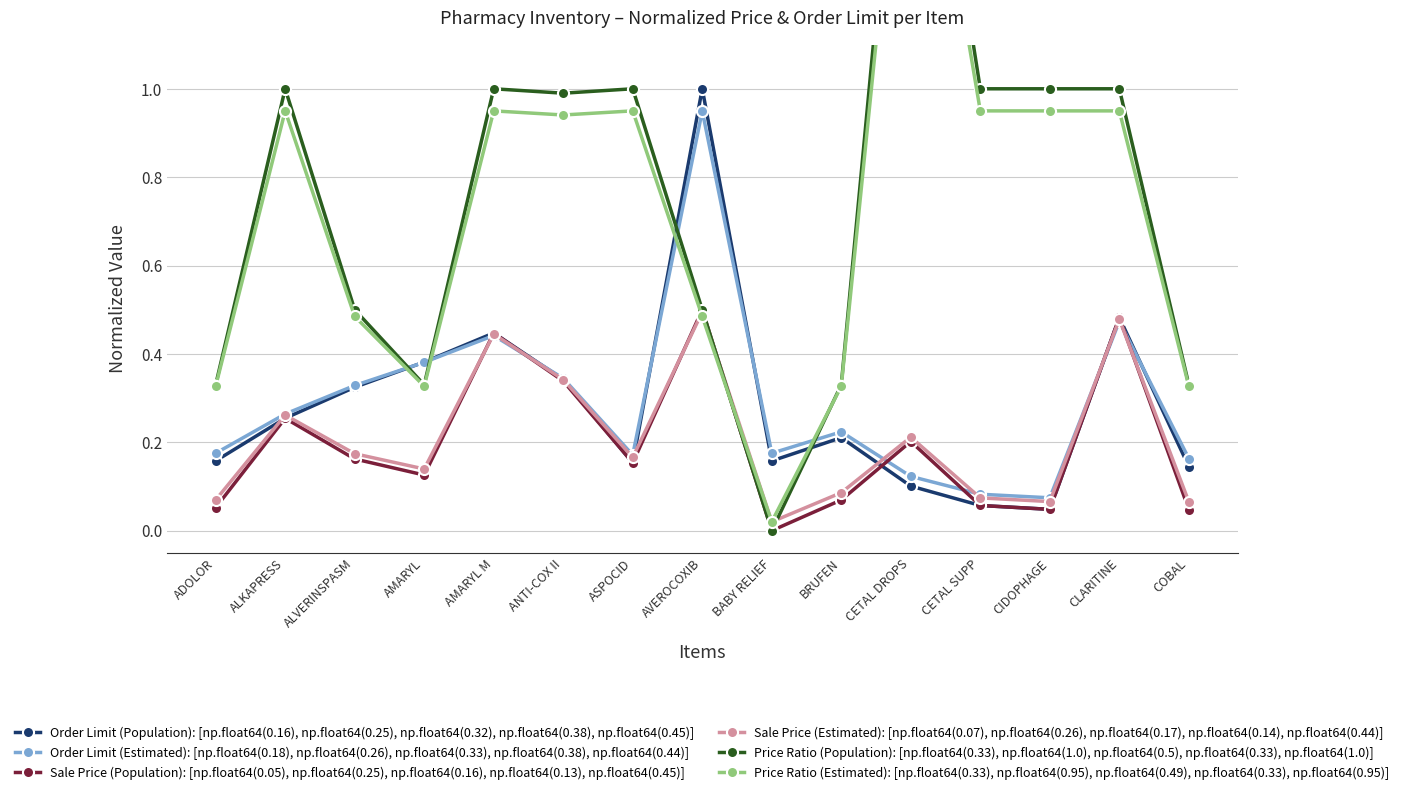

How many interior local peaks does the Price Ratio (Estimated): [np.float64(0.33), np.float64(0.95), np.float64(0.49), np.float64(0.33), np.float64(0.95)] series have?

4